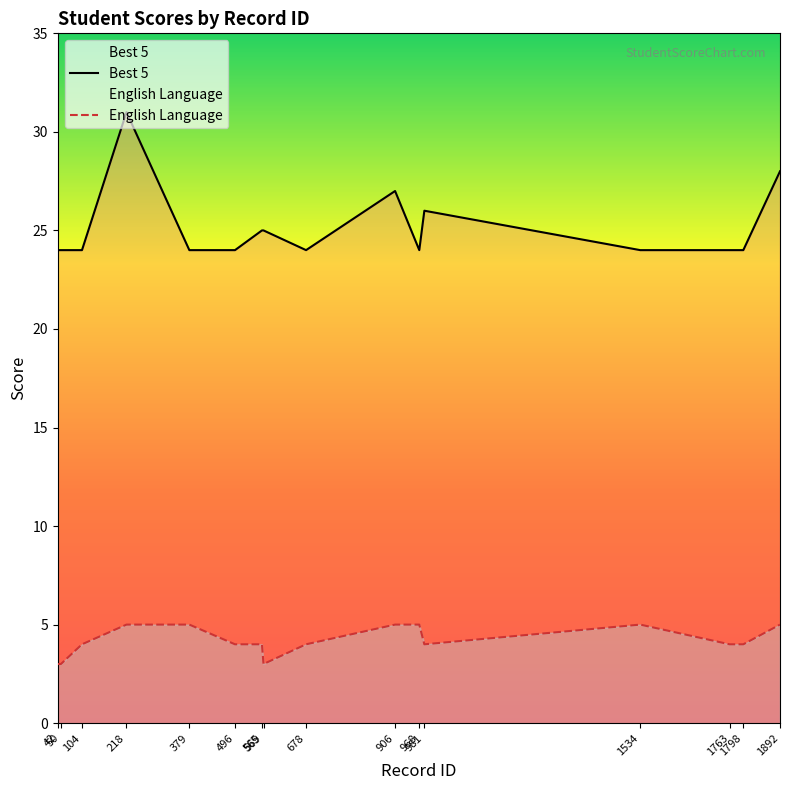

Count the number of data series in this chart.

2